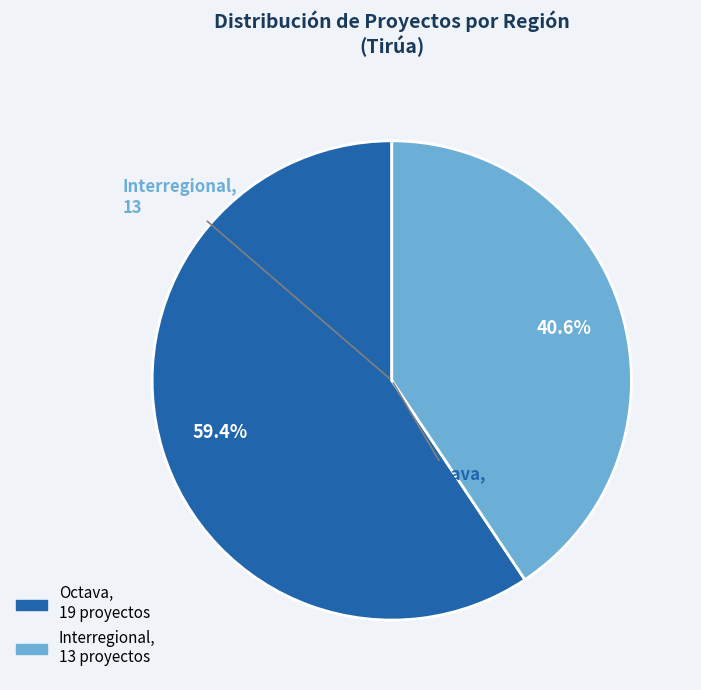

Is there any slice that represents more than half of the pie?

Yes